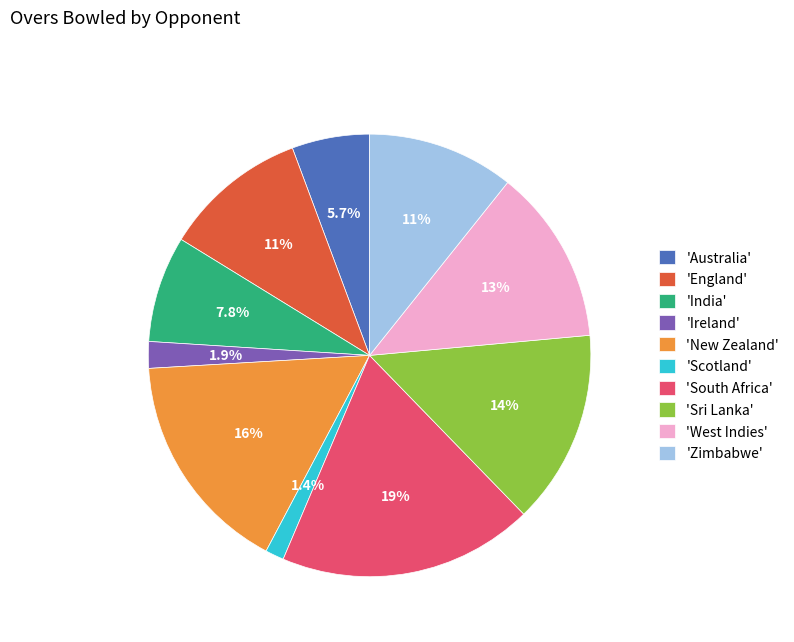

To the nearest percent, what is the difference between the largest and smallest slice percentages?

17%